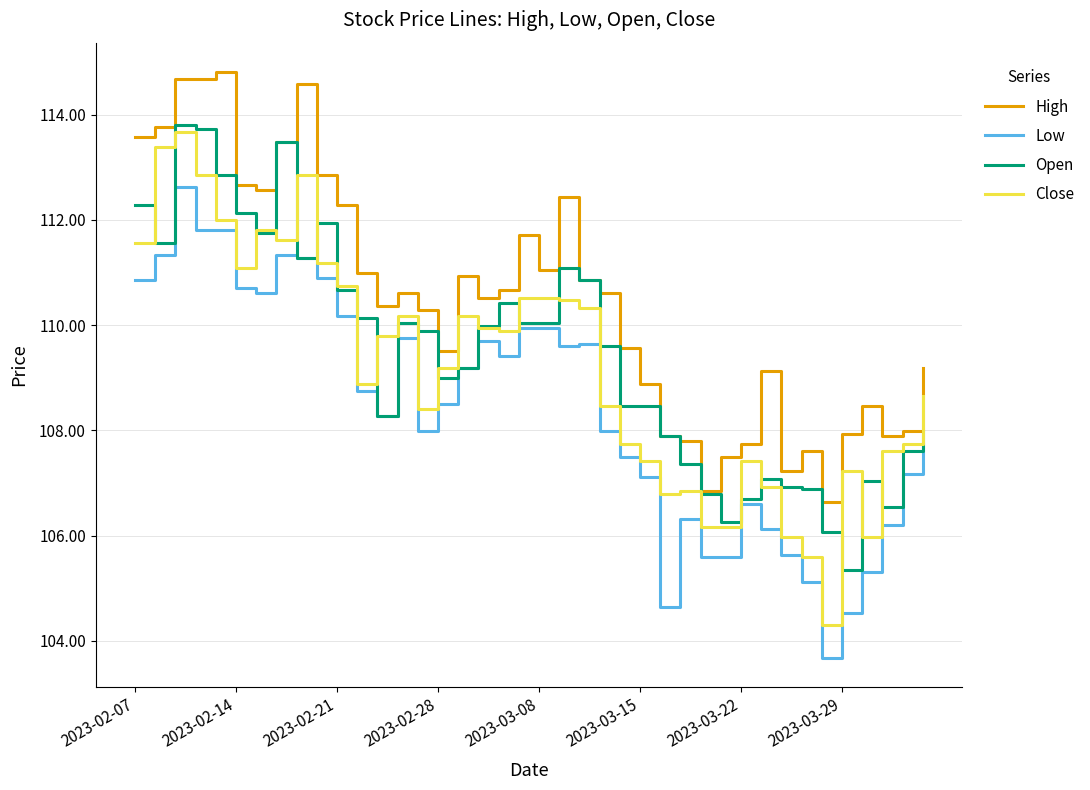

What is the smallest value displayed?

103.7